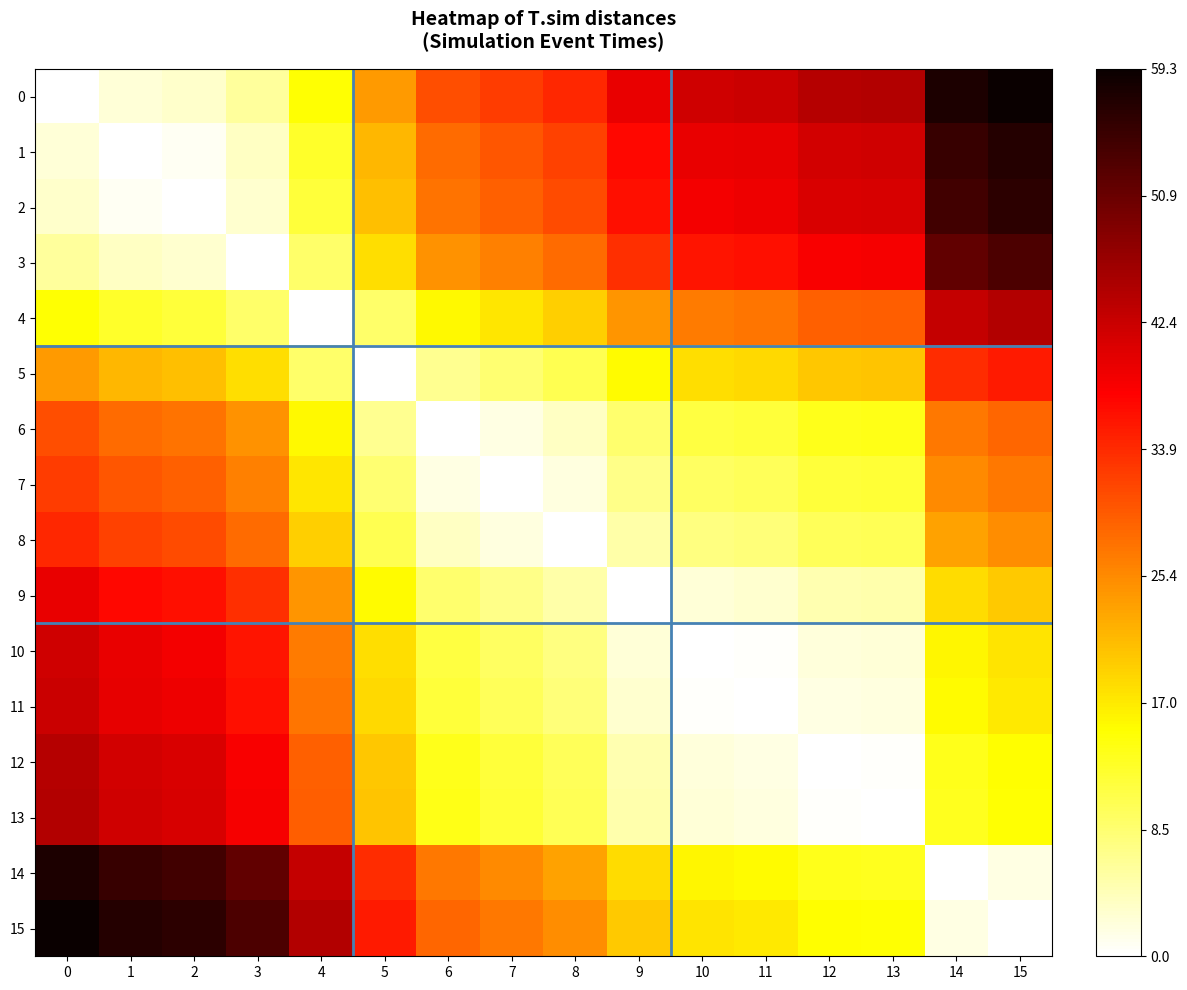

How many categories are shown in the chart?

16